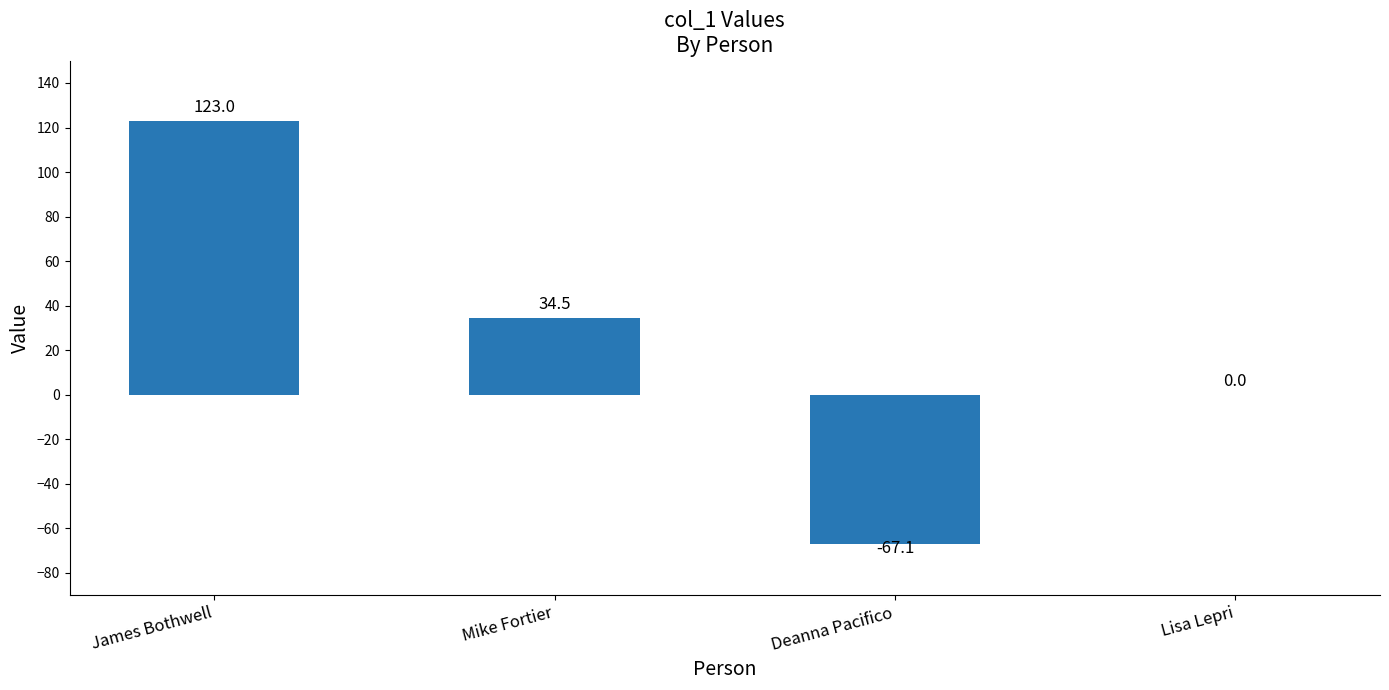

At which label does the data first exceed 34?

James Bothwell